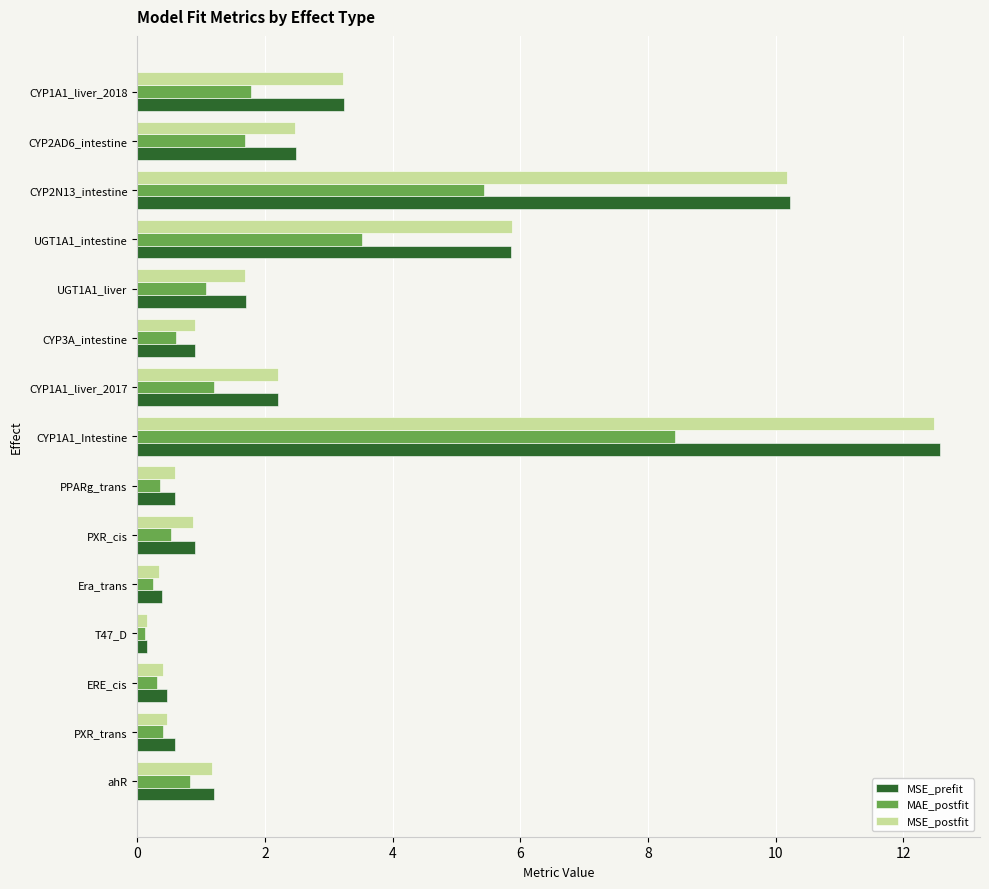

The MAE_postfit series shows 0.8 at ahR. True or false?

True